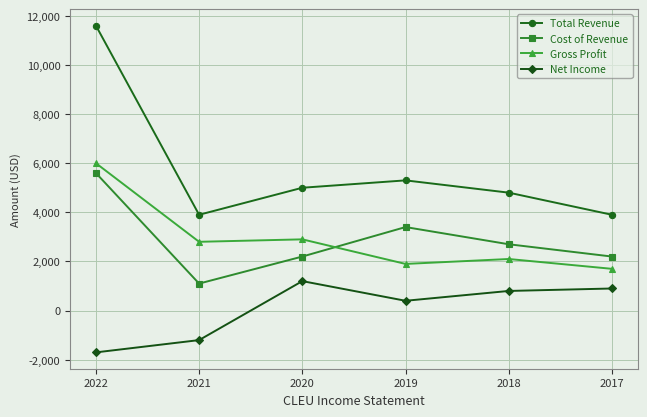

Is it true that Cost of Revenue equals 9410 at 2022?

False